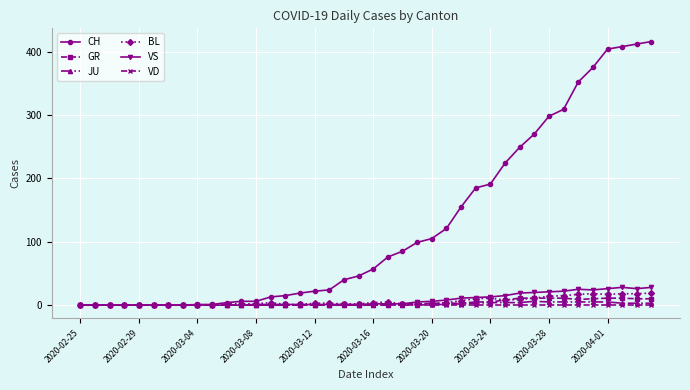

Which series has the widest spread of values?

CH